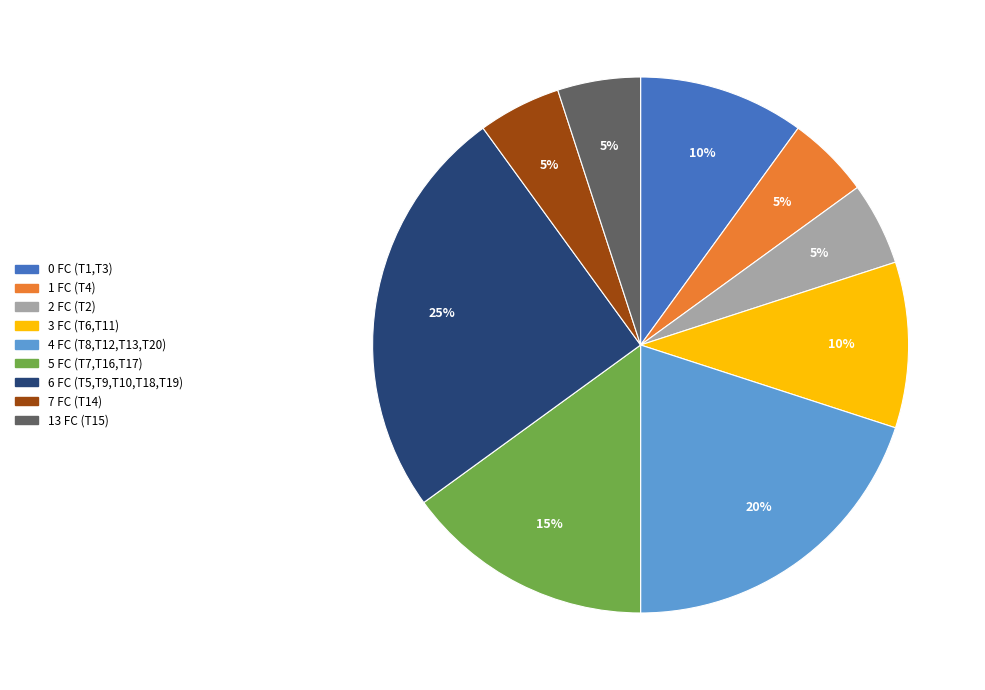

Count the number of slices in the pie.

9